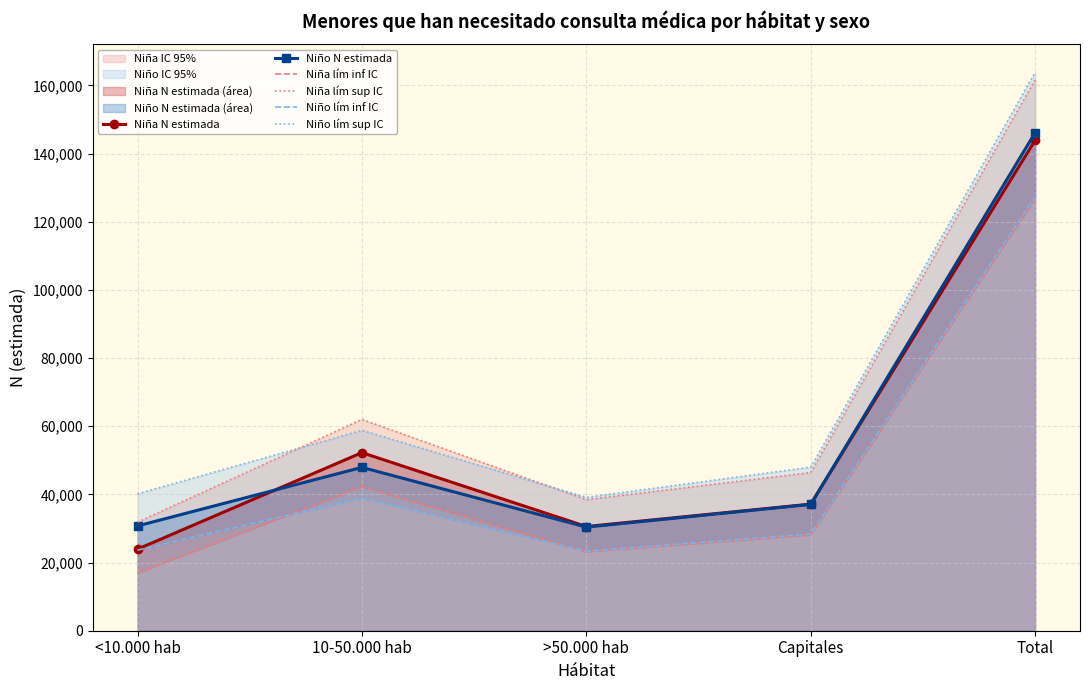

How many interior local peaks does the Niña lím inf IC series have?

1